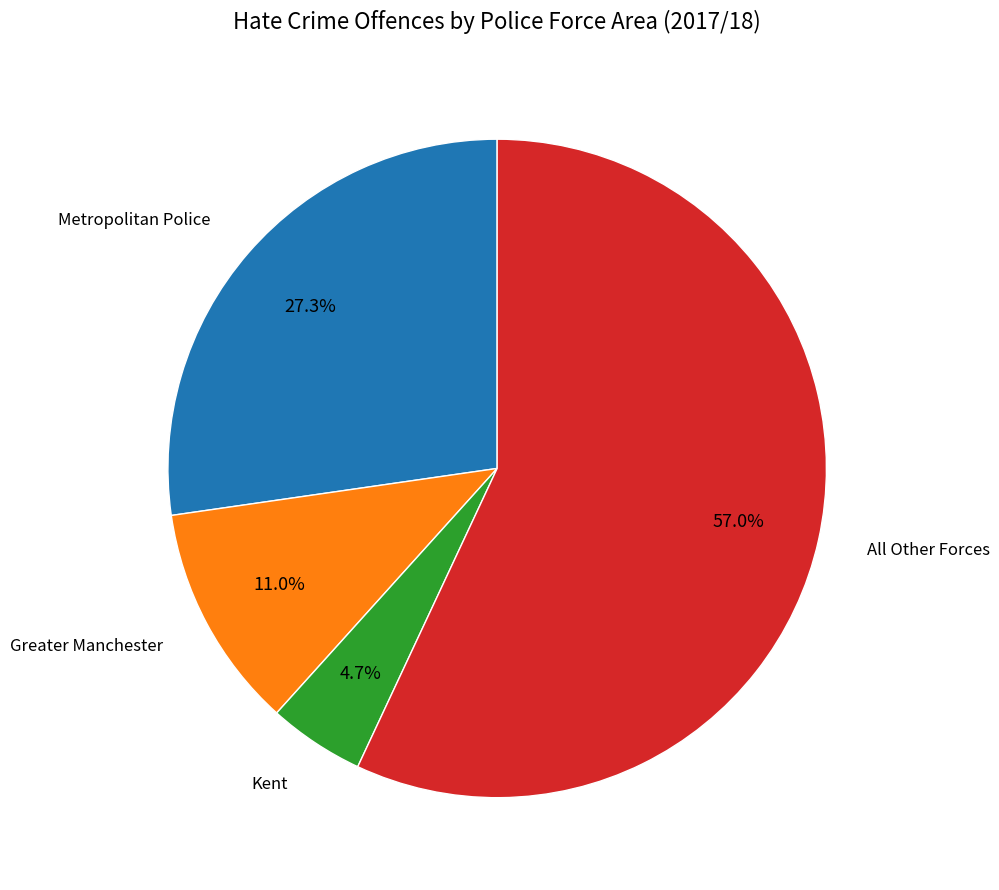

Is there a majority slice in this chart?

Yes